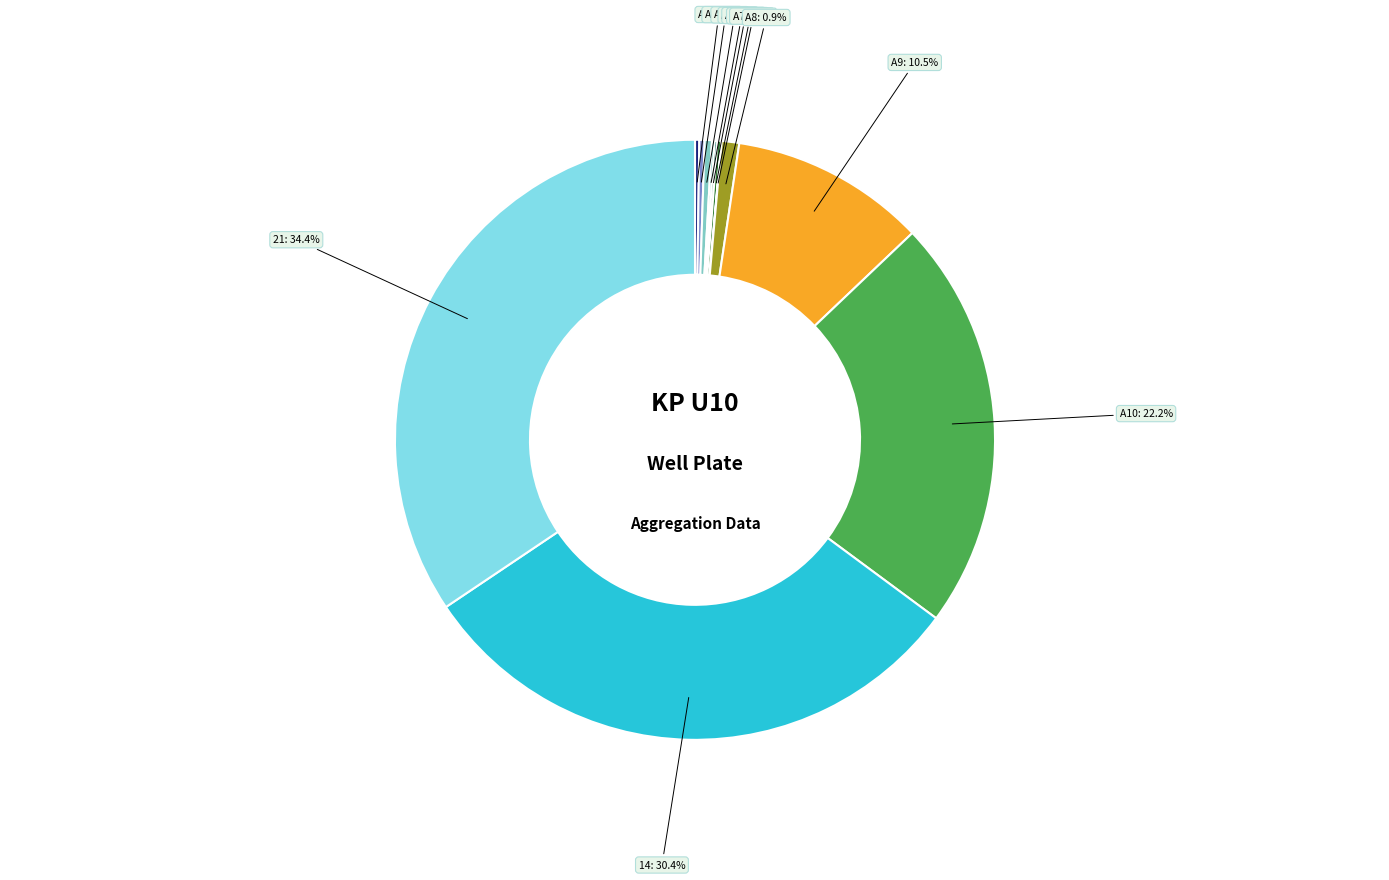

Does any single category account for the majority?

No